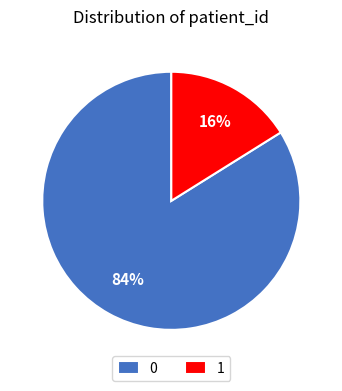

Is there a majority slice in this chart?

Yes